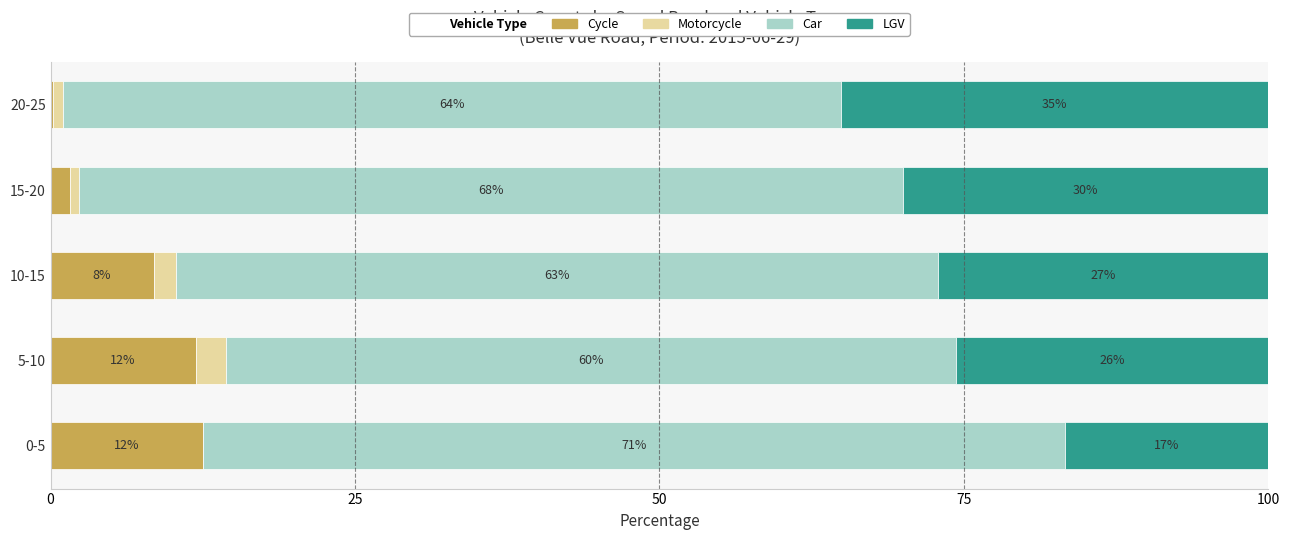

Reading left to right, extract all data points from this chart.

Cycle: 12.5	11.9	8.5	1.6	0.2
Motorcycle: 0.0	2.5	1.9	0.8	0.8
Car: 70.8	60.0	62.6	67.6	63.9
LGV: 16.7	25.6	27.1	30.0	35.1